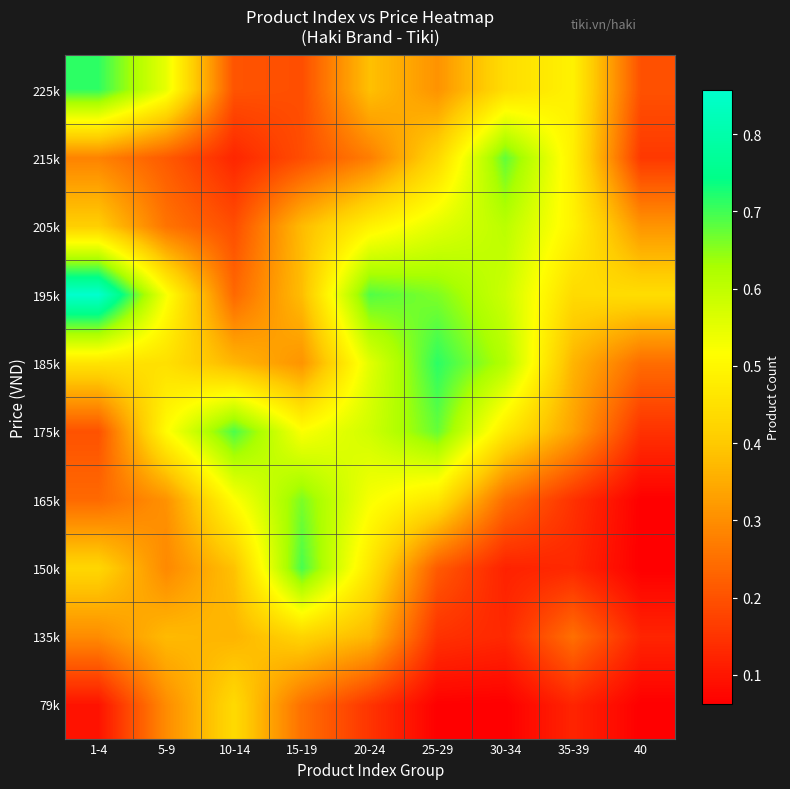

What is the greatest value displayed?

0.9